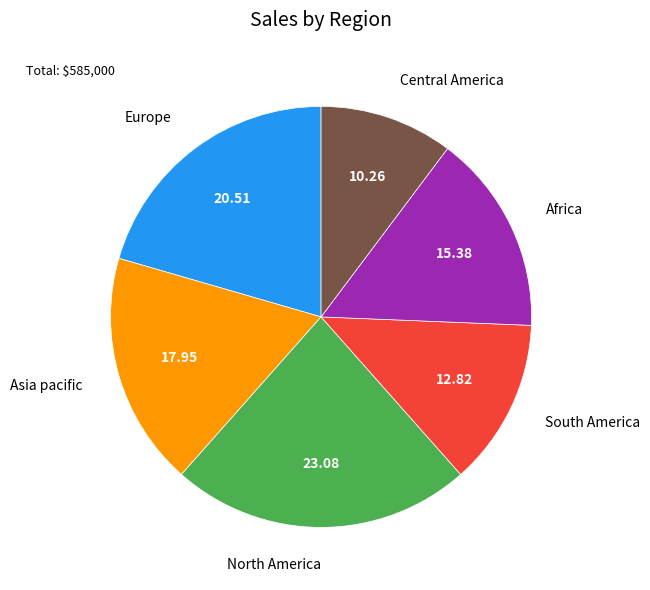

Do South America and North America together represent more than half of the pie?

No